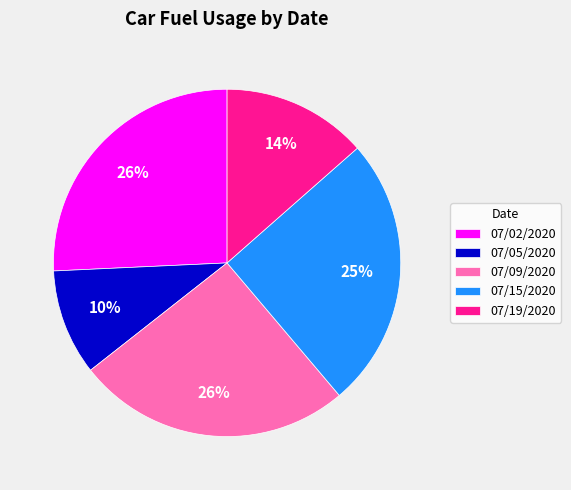

Is it true that 07/02/2020 is 39% of the pie?

False